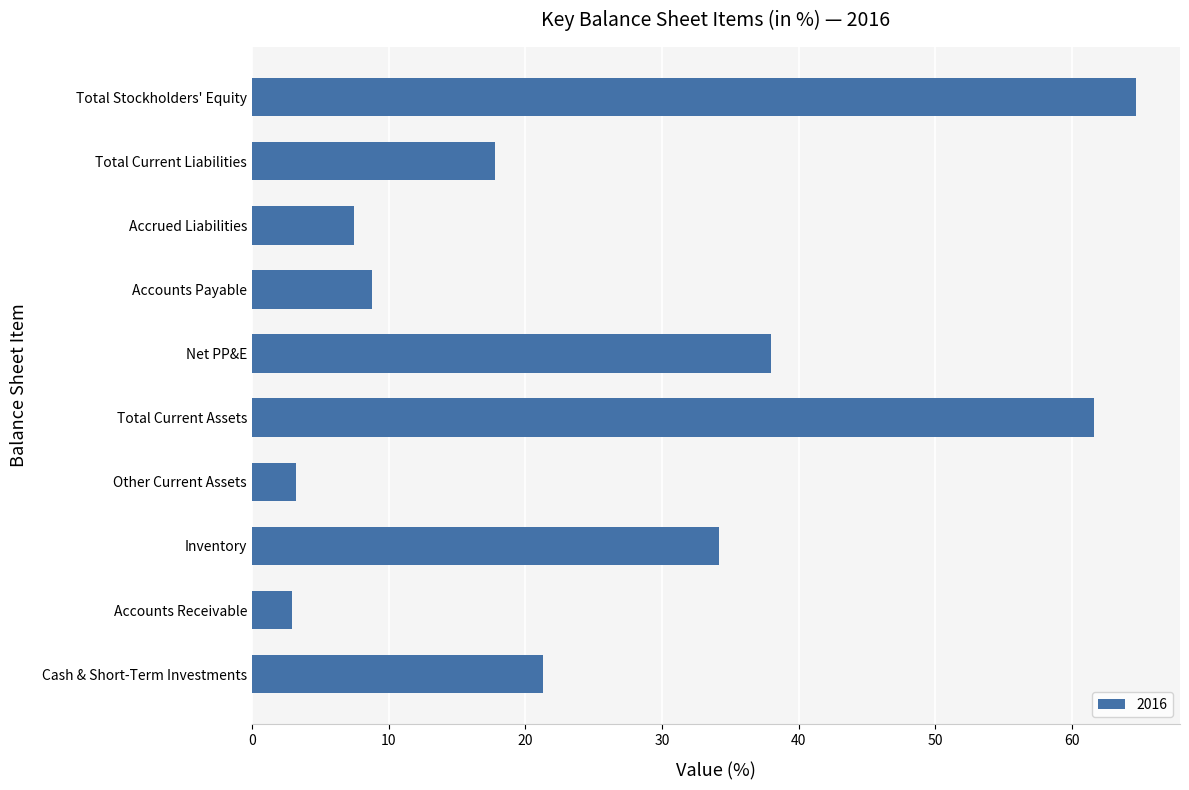

Read the value at Accounts Receivable.

2.9